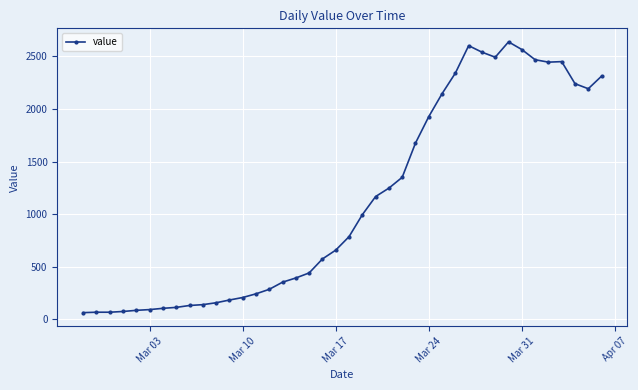

What is the value of the 9th point from the left?

130